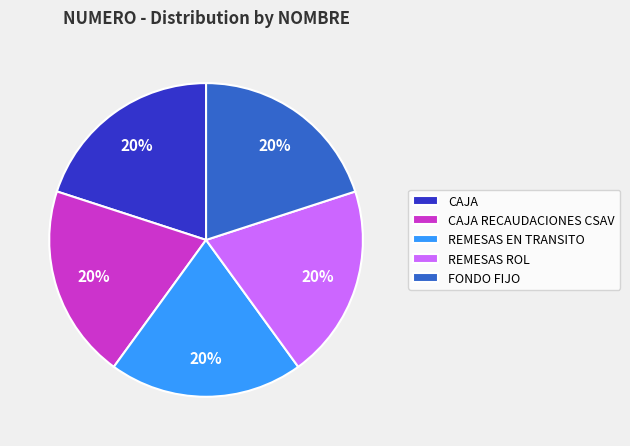

What percentage is the REMESAS EN TRANSITO slice, to the nearest percent?

20%